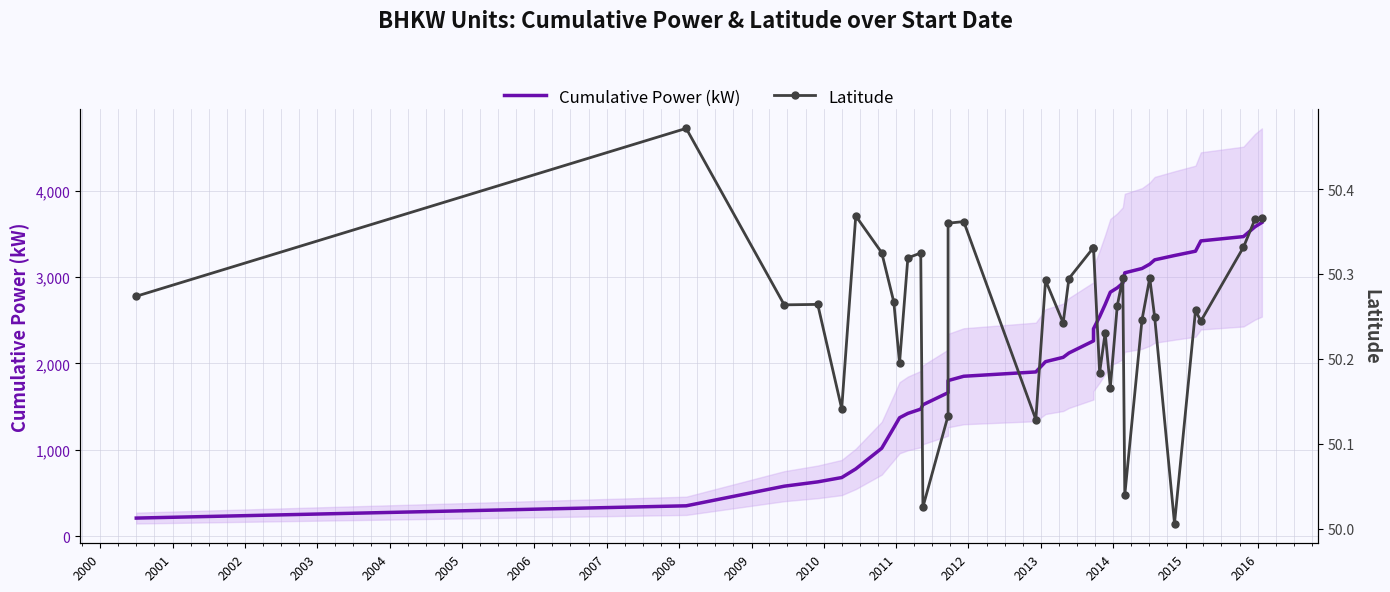

True or false: Cumulative Power (kW) and Latitude intersect in this chart.

False